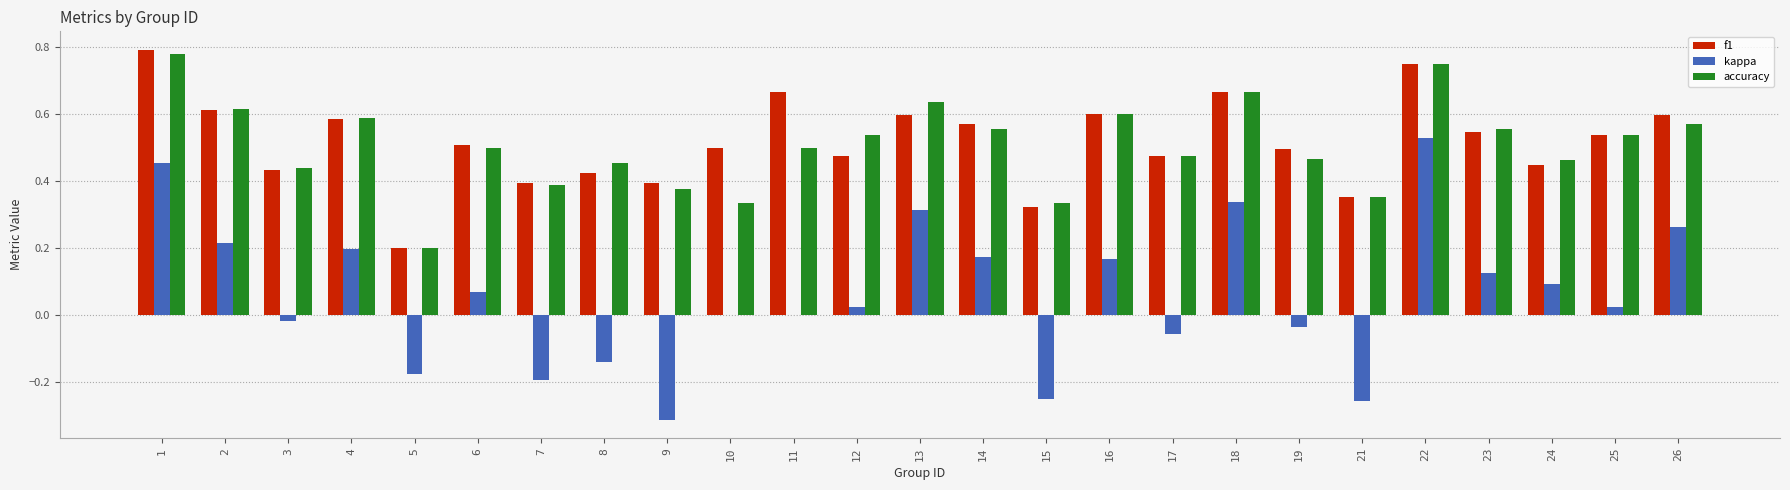

Is the value of accuracy at 24 greater than the value of f1 at 5?

Yes